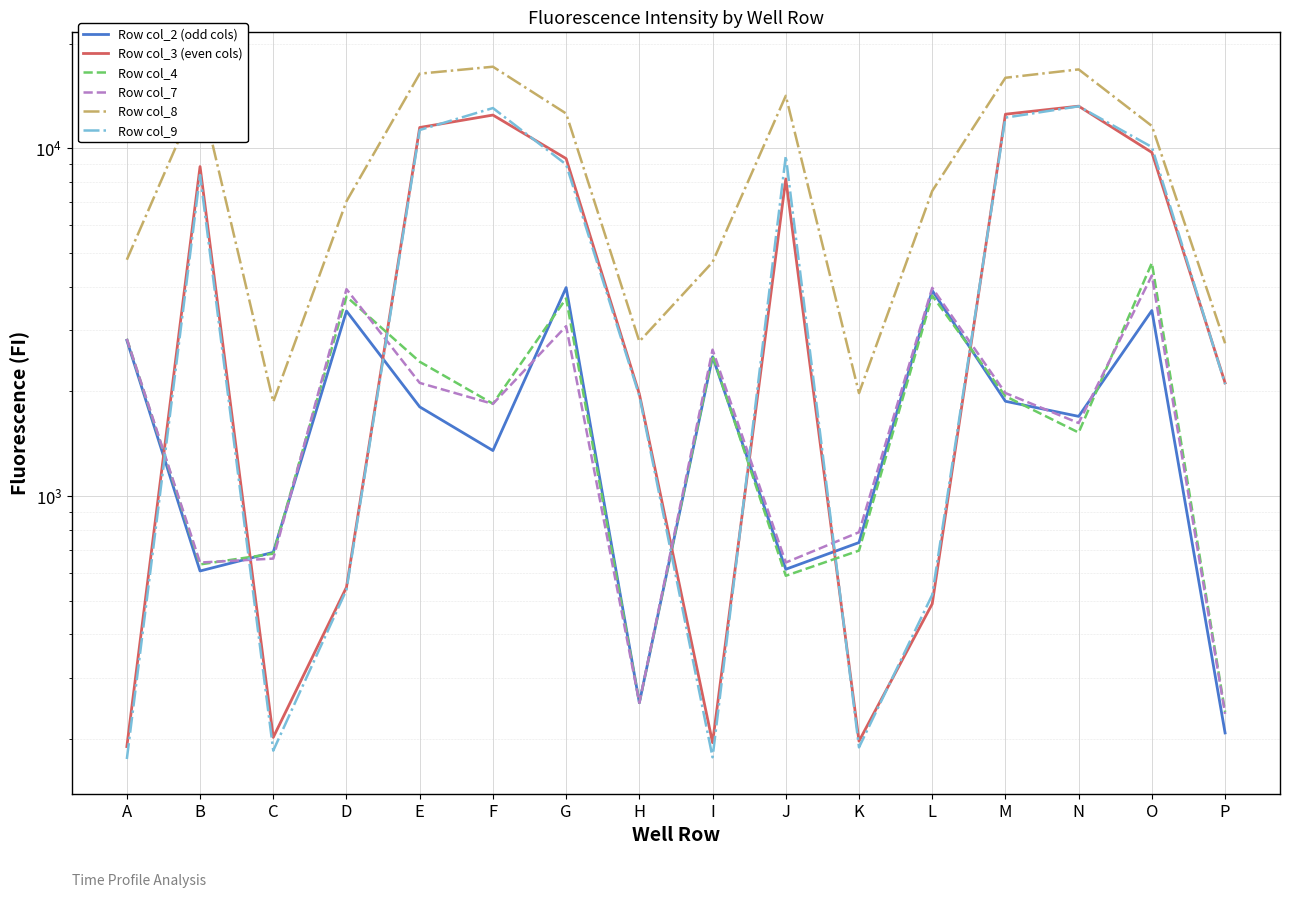

How many times do Row col_9 and Row col_4 cross each other?

7